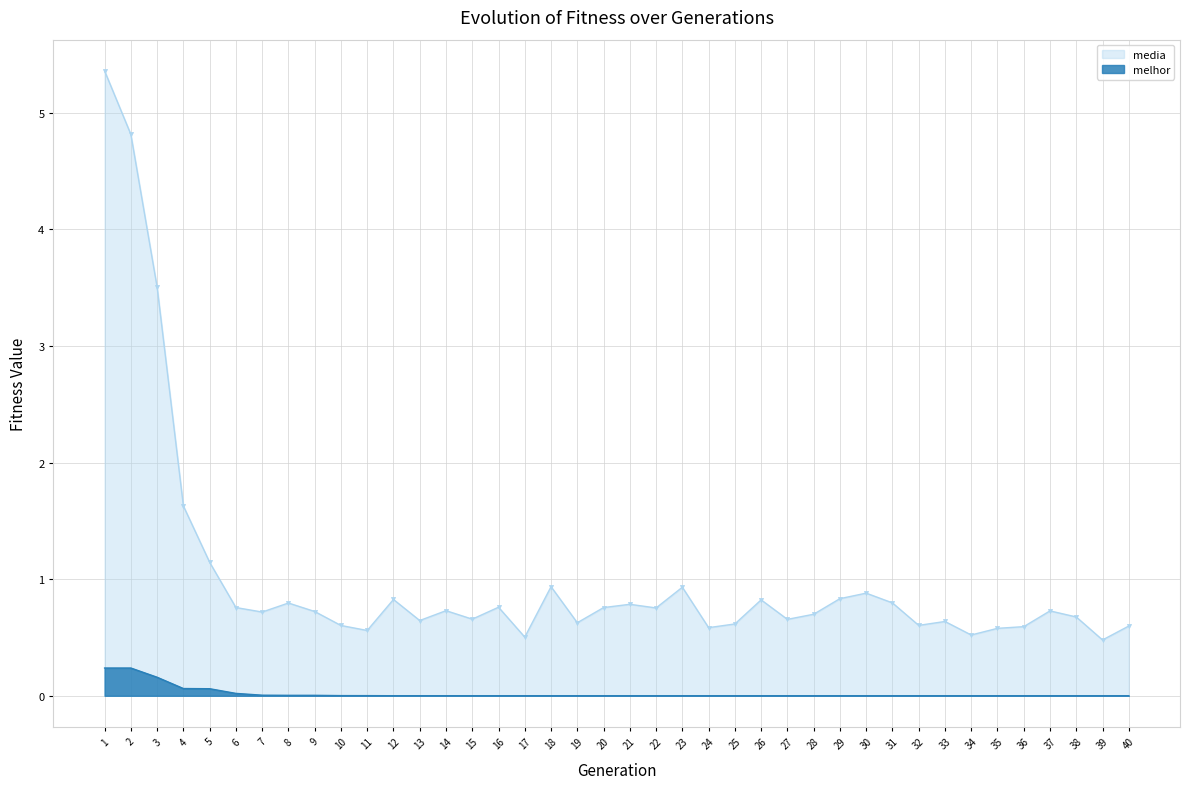

Which series has the largest total across all categories?

media